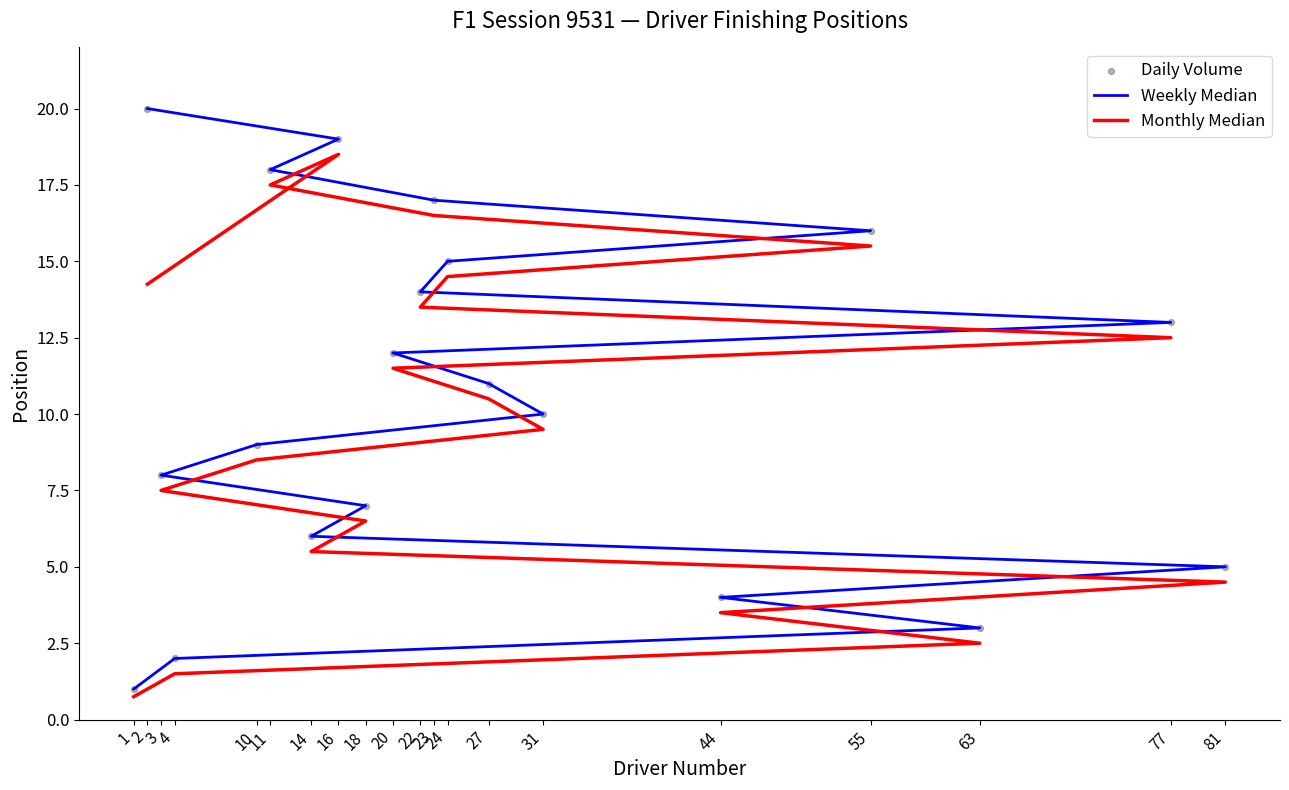

Is the value of Monthly Median at 44 greater than the value of Daily Volume at 4?

Yes